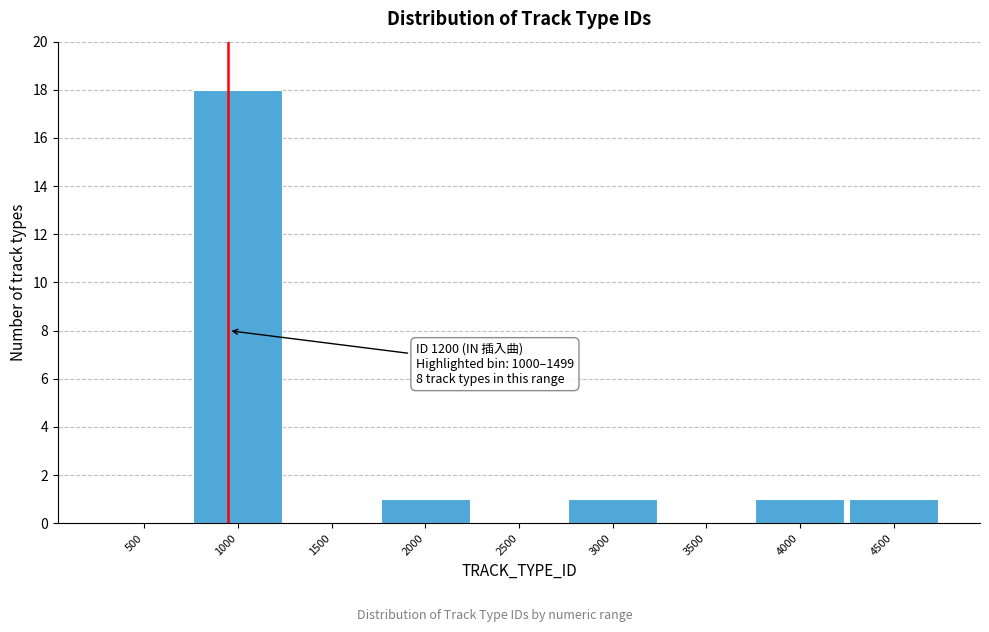

Reading left to right, list all the values displayed in this chart.

500=0	1000=18	1500=0	2000=1	2500=0	3000=1	3500=0	4000=1	4500=1